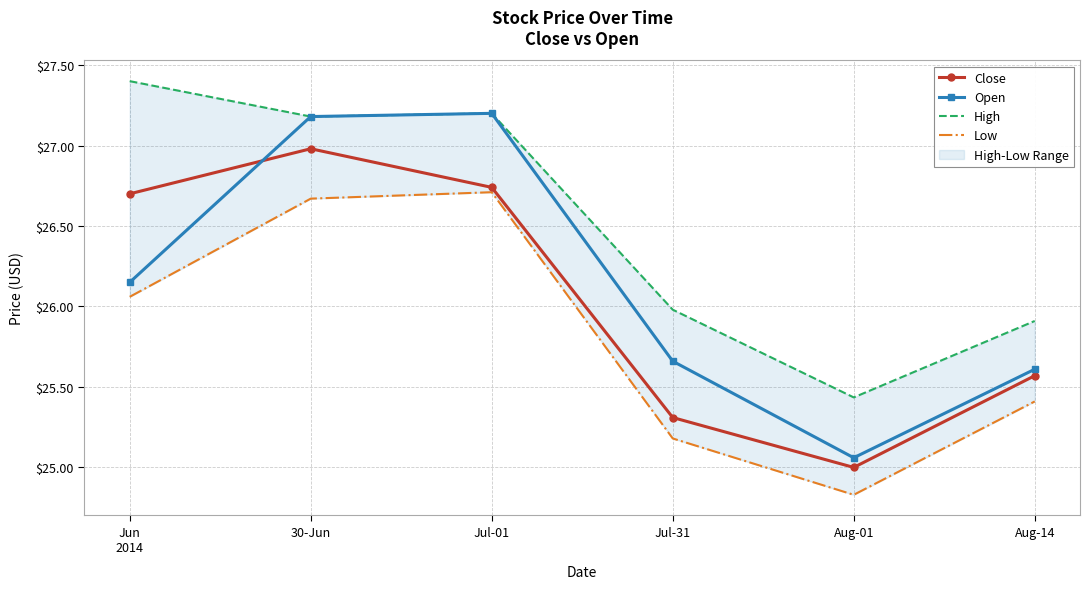

True or false: Low and Close intersect in this chart.

False